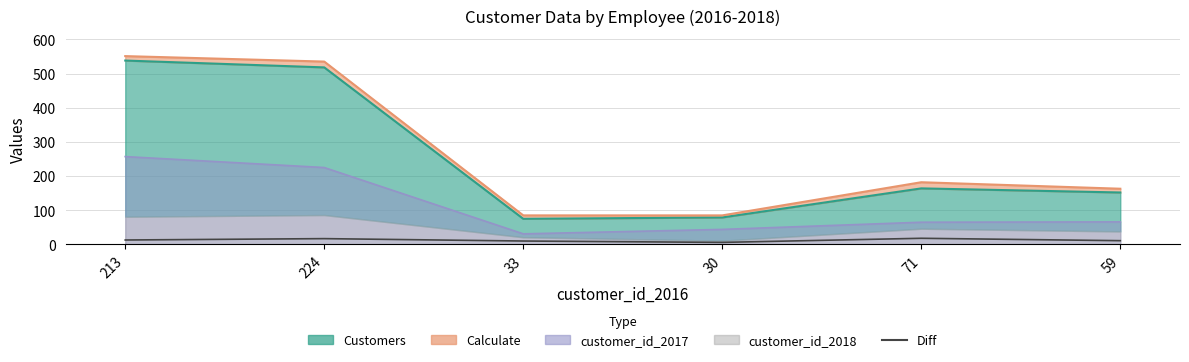

How many data points are less than 13?

3